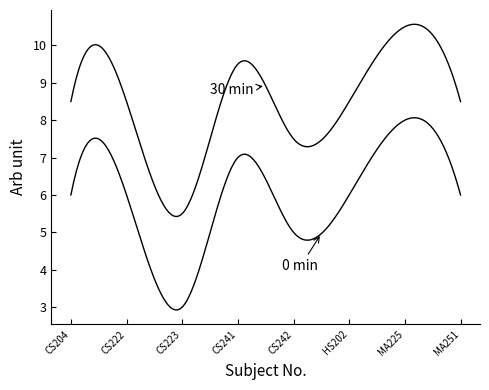

At which category does the chart reach its minimum across all series?

CS223